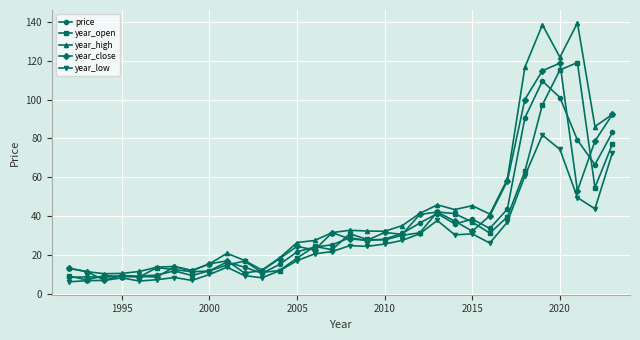

What is the minimum value shown in the chart?

6.2